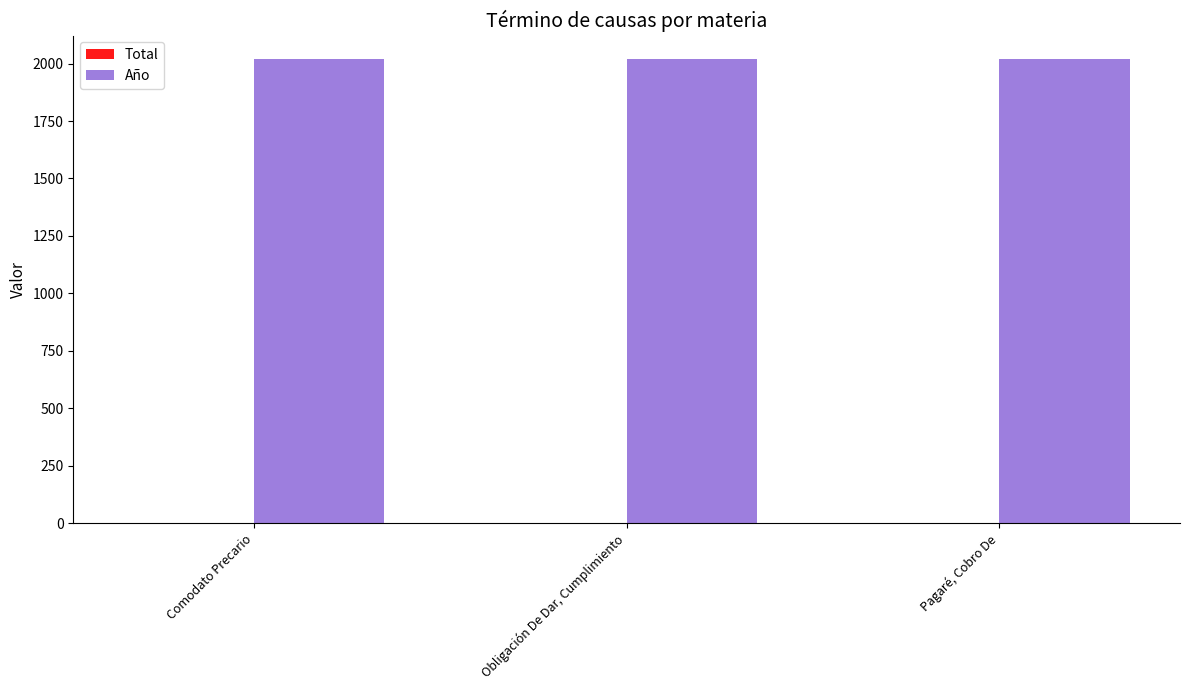

True or false: Año has a value of 2021 at Comodato Precario.

True